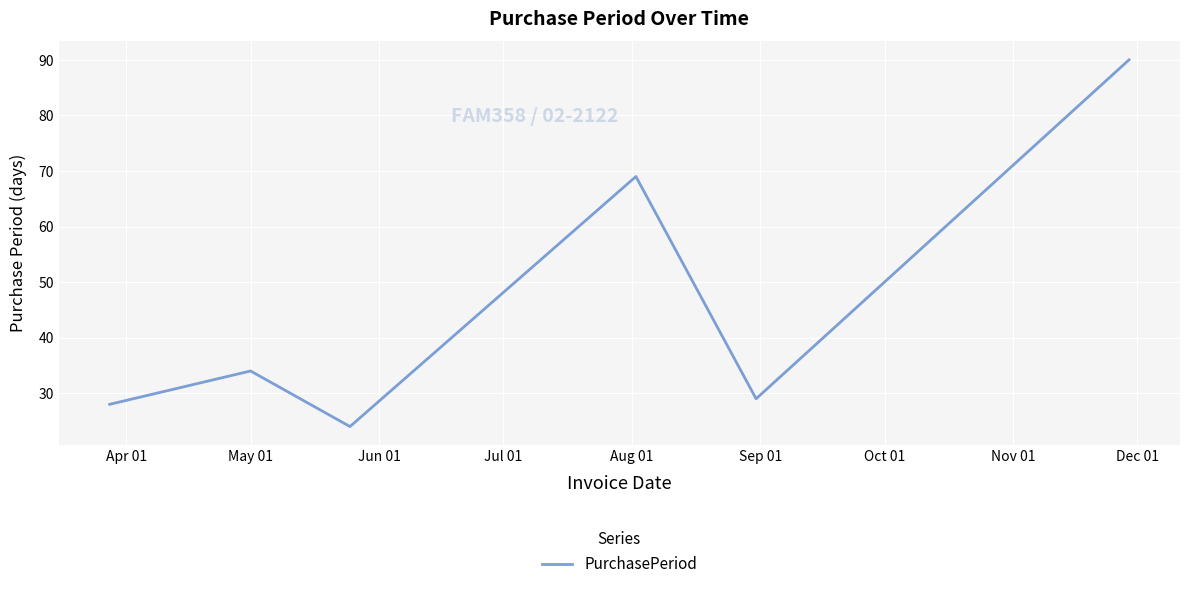

True or false: the data has more than 1 interior local peaks.

True